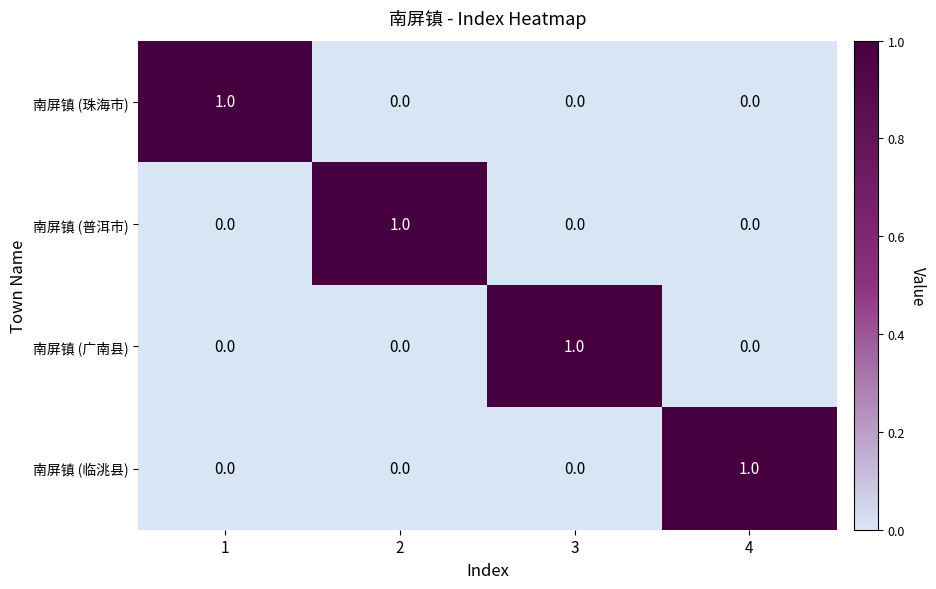

True or false: 南屏镇 (珠海市) has a value of 0 at 4.

True